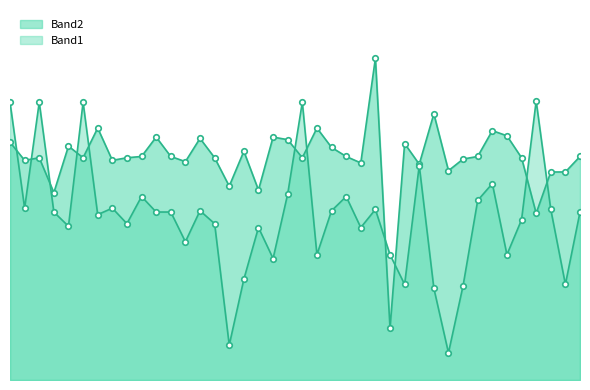

List the series in order of their peak value, highest first.

Band2, Band1